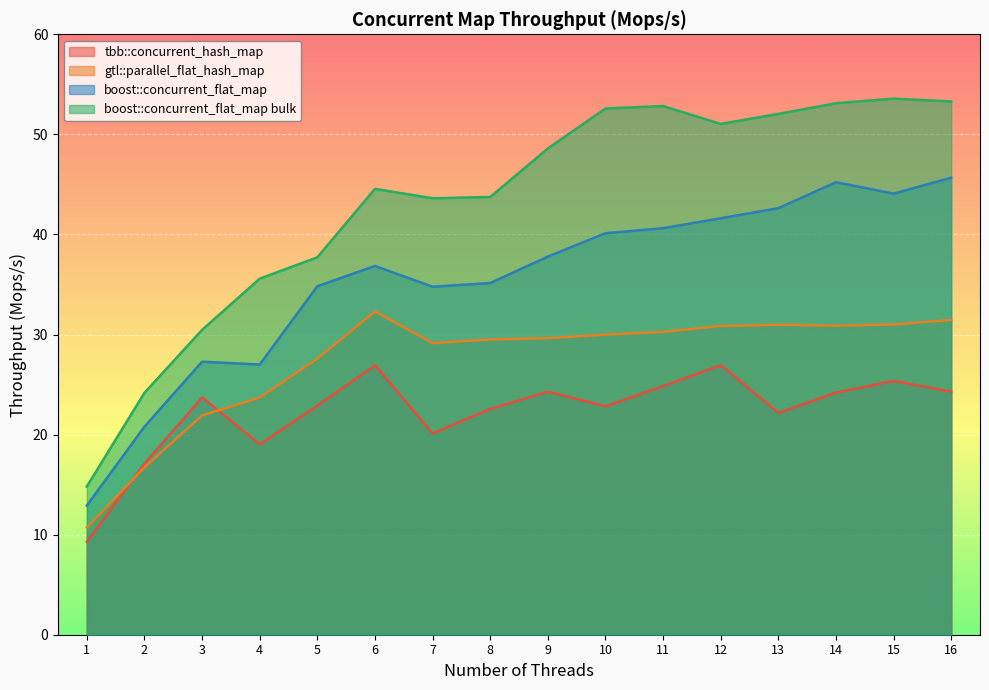

What is the difference between the highest and lowest values at 12?

24.1